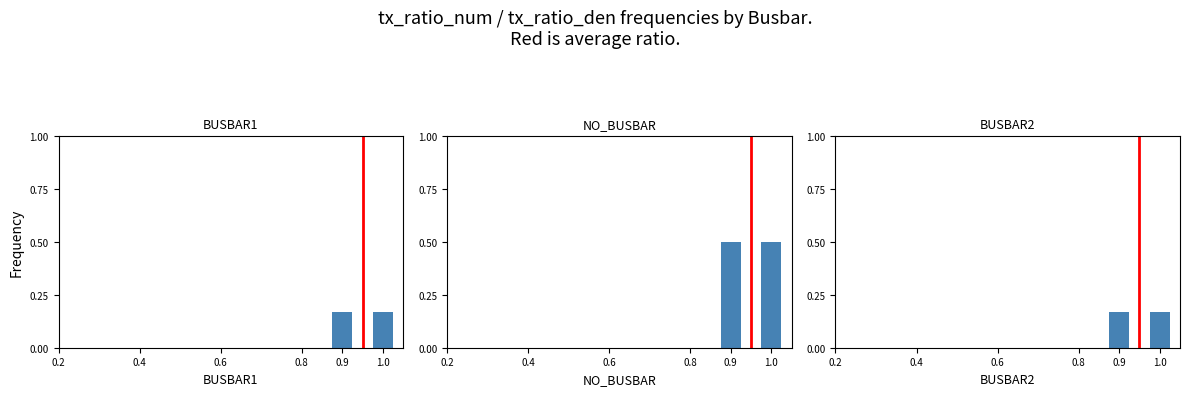

Is the value of tx_ratio_num / den at 0.4 greater than the value of average at 0.4?

No